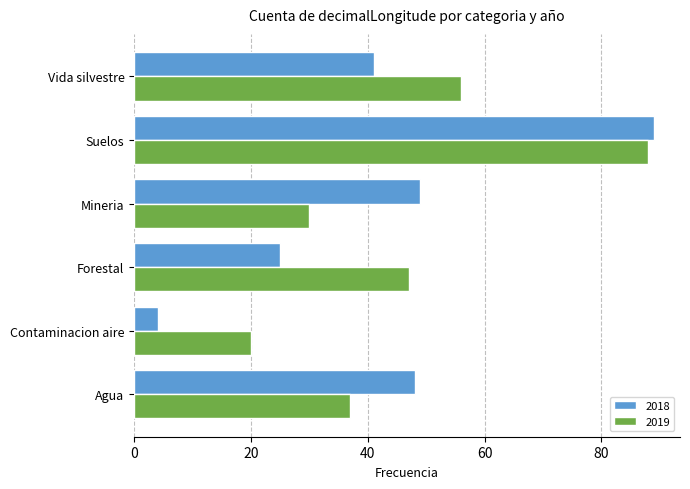

Which series has the largest total across all categories?

2019